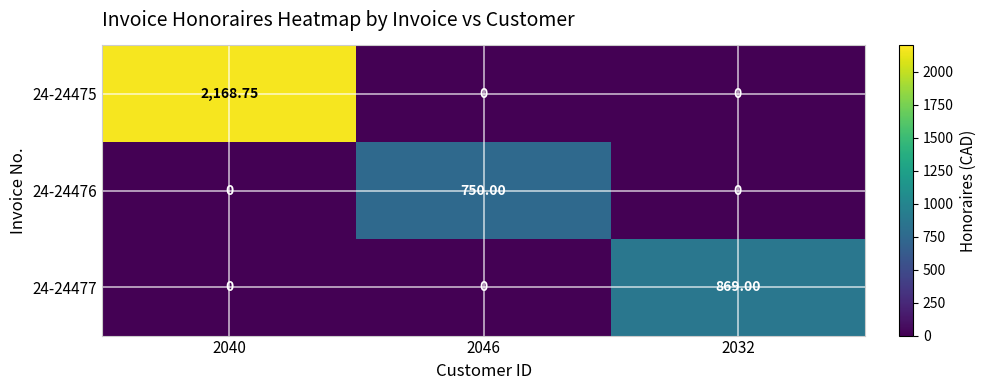

Which label corresponds to the smallest value in the chart?

2046